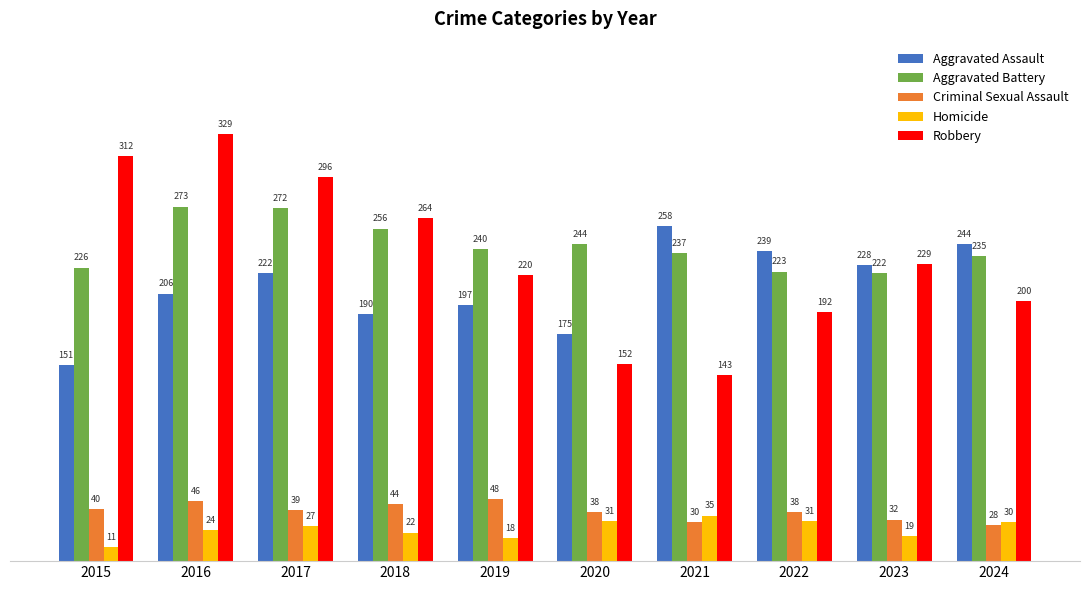

Are the bars horizontal?

No